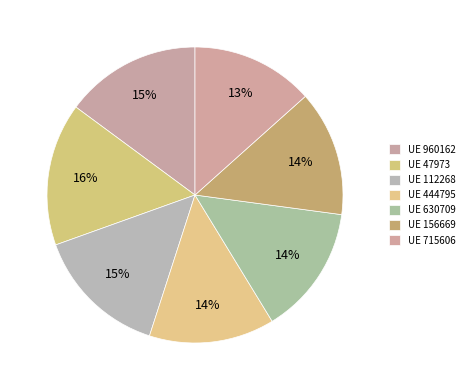

What is the largest slice in the pie chart?

47973